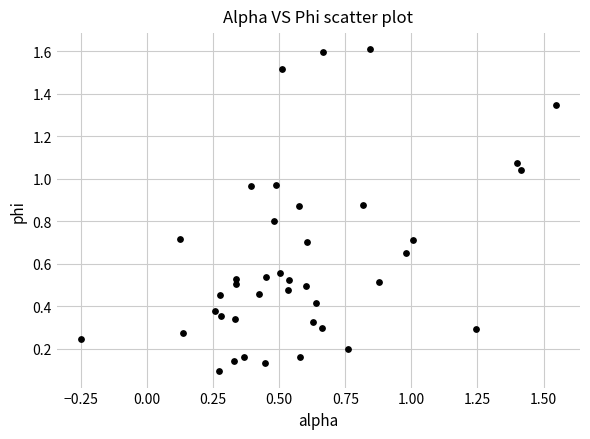

What is the range of X values (max minus min)?

1.8